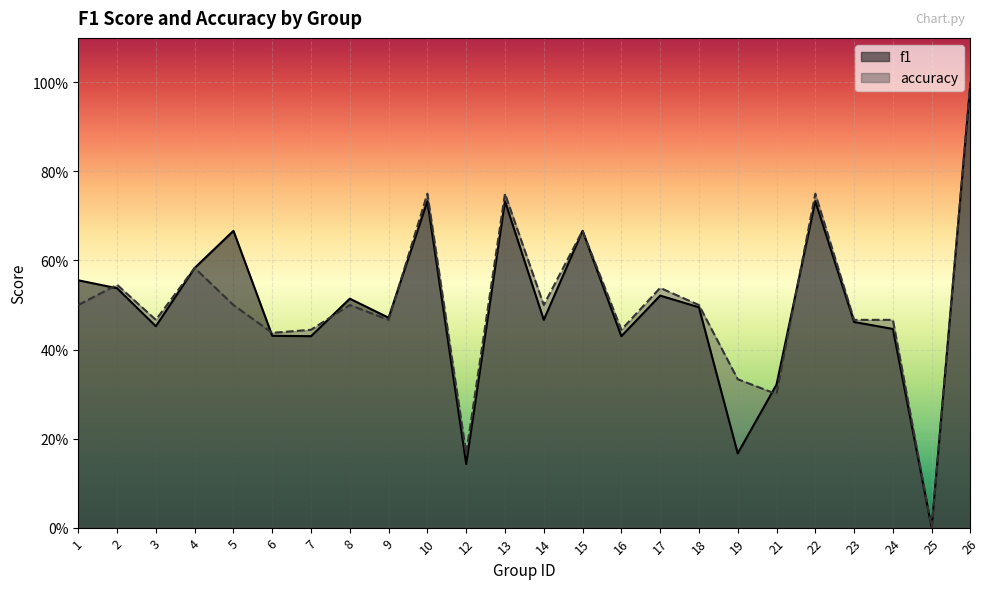

At which category does the chart reach its peak across all series?

26